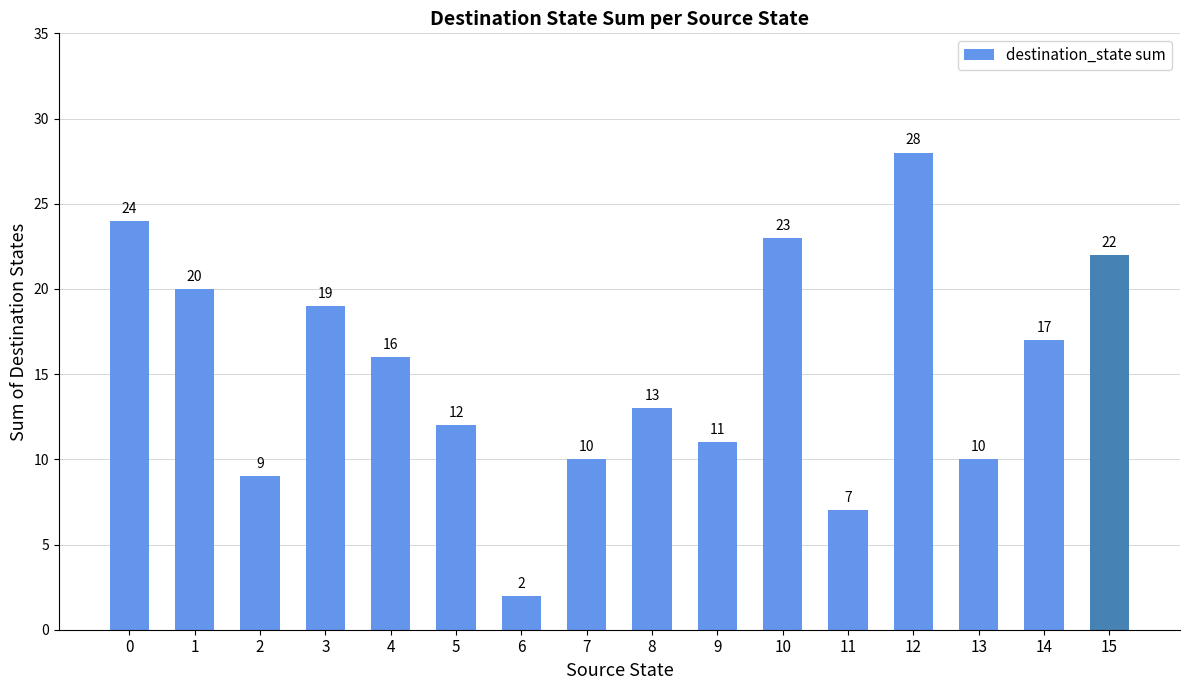

What is the average value?

15